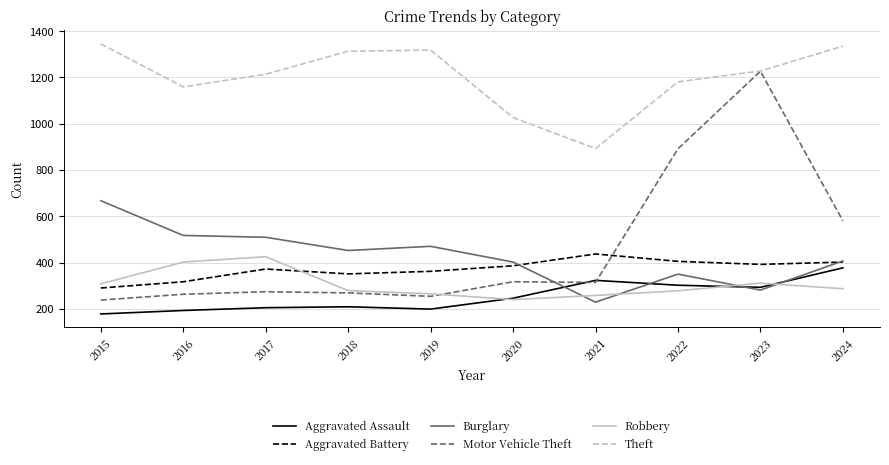

What is the highest value of the Robbery series?

426